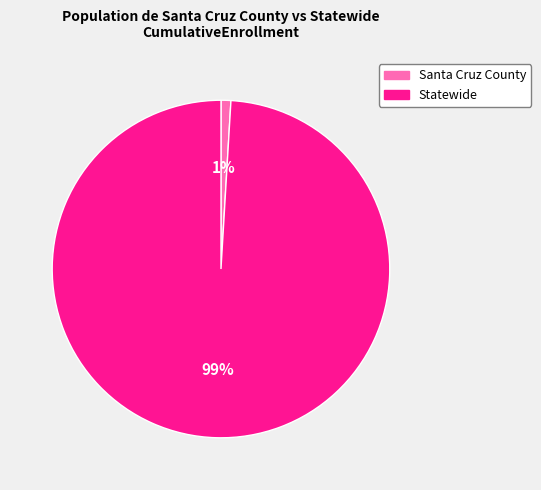

Between Santa Cruz County and Statewide, which is larger?

Statewide